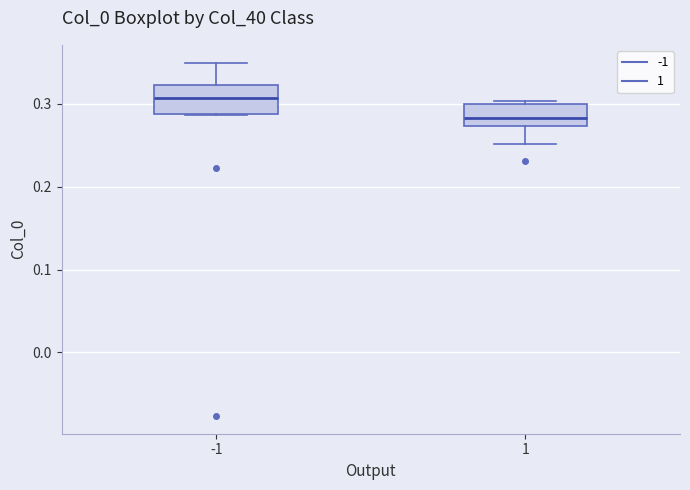

Reading left to right, transcribe this box plot: for each box, give where its median line is, the range the box spans, and where its two whiskers end, as read against the y-axis. The values are not printed on the chart, so give them approximately, as read against the axis.

-1: median 0.31, box 0.29 to 0.32, whiskers 0.29 to 0.35
1: median 0.28, box 0.27 to 0.30, whiskers 0.25 to 0.30 (just above the box's upper edge)